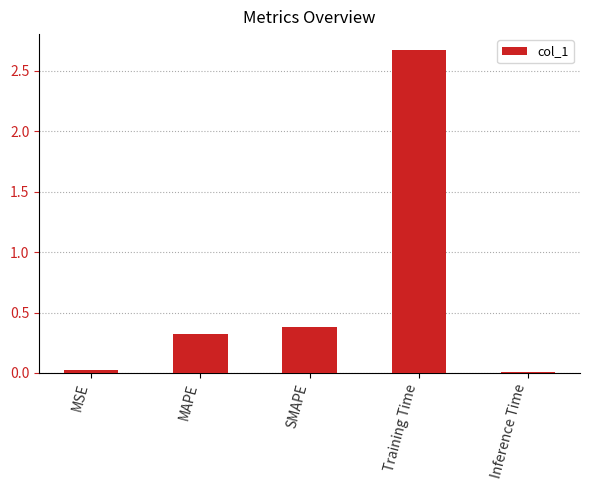

Does the chart contain any negative values?

No